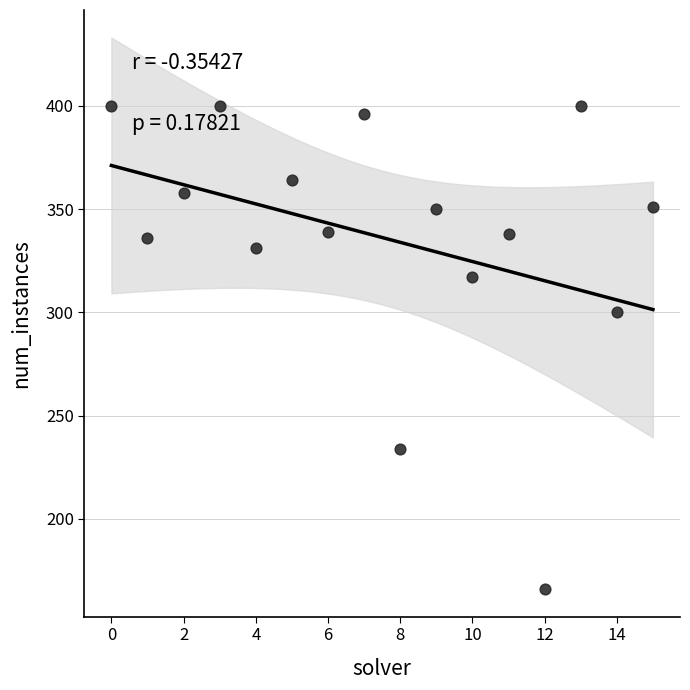

What is the range of Y values (max minus min)?

234